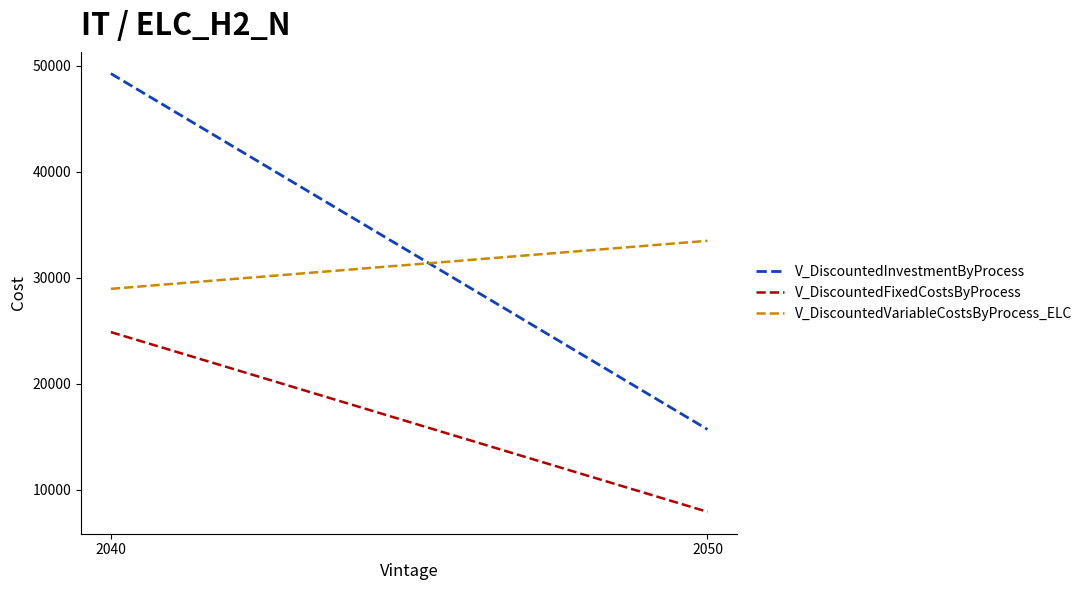

What is the greatest value displayed?

49279.6